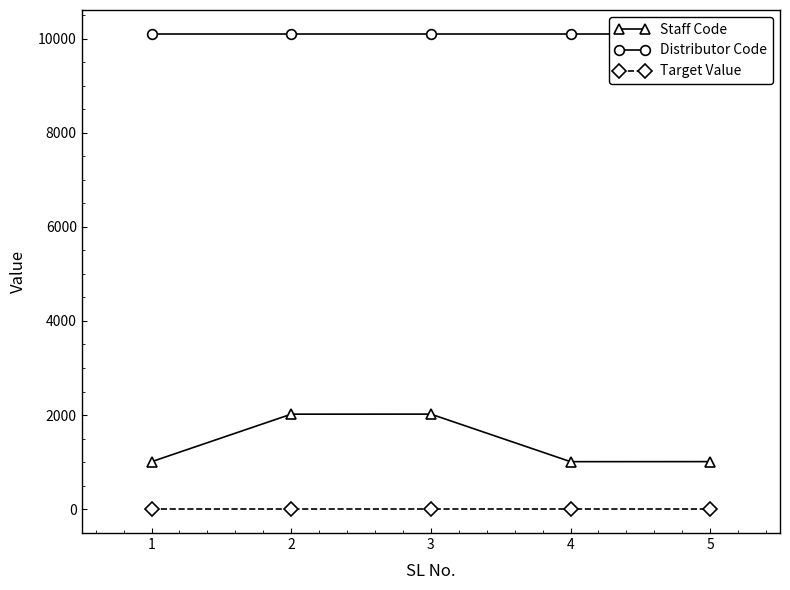

Where is Distributor Code nearest to the value 10101?

1